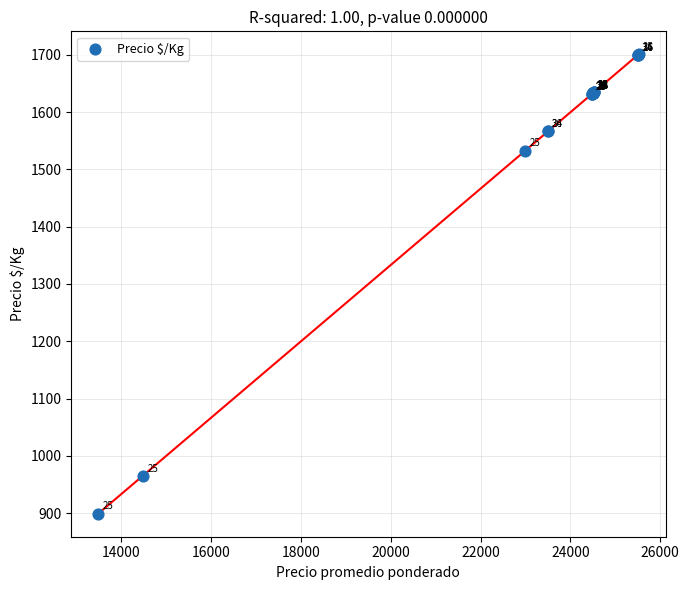

What Y value in the scatter plot is closest to 1300?

1533